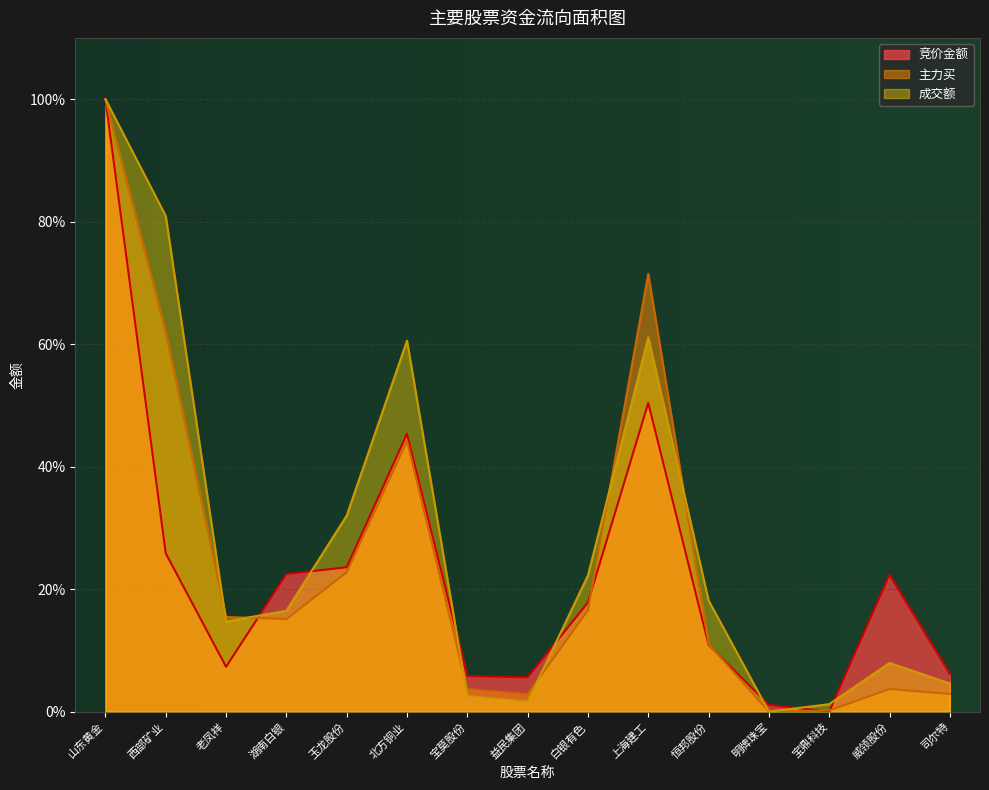

Read the 竞价金额 value at 司尔特.

0.1